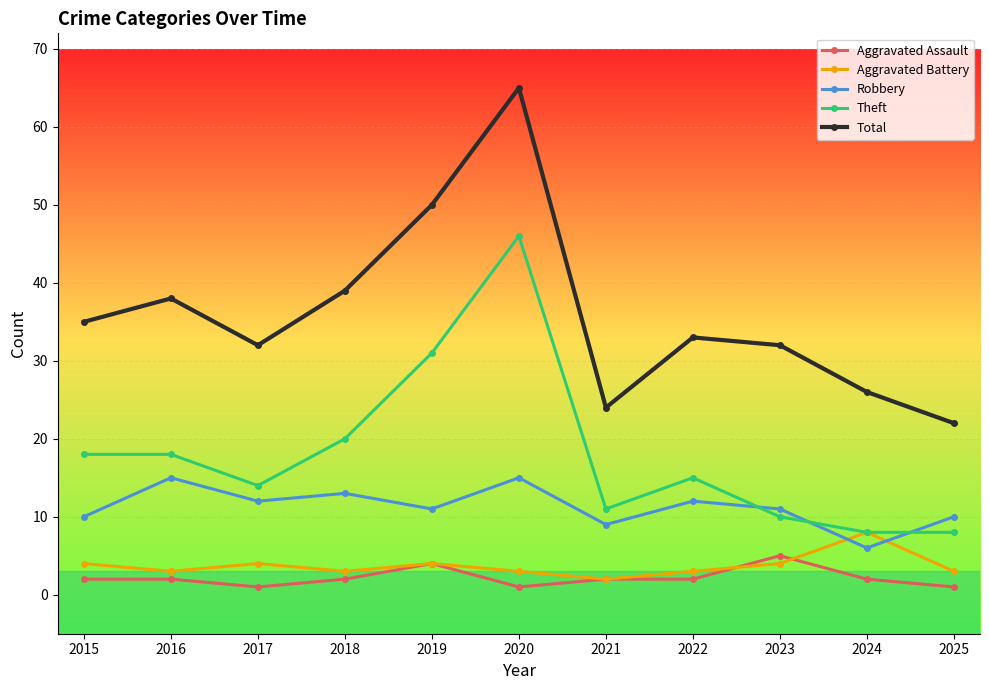

How many distinct data groups are displayed?

5